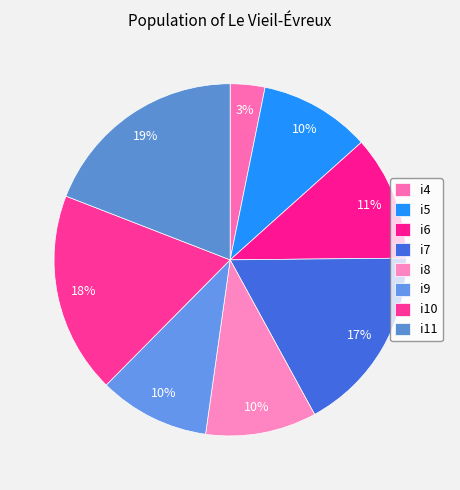

How many segments does this pie chart have?

8